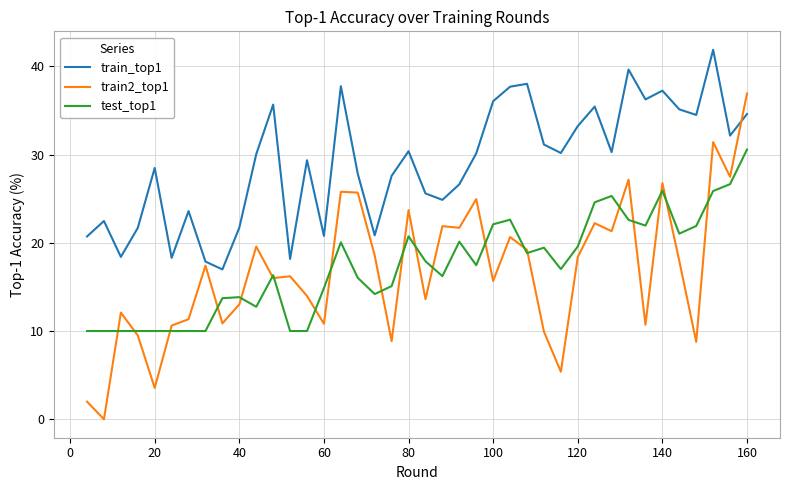

List the series in order of their peak value, highest first.

train_top1, train2_top1, test_top1